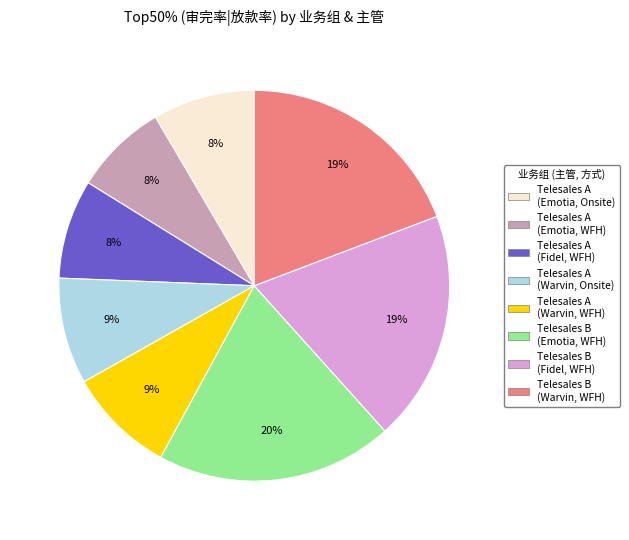

How many slices are in this pie chart?

8